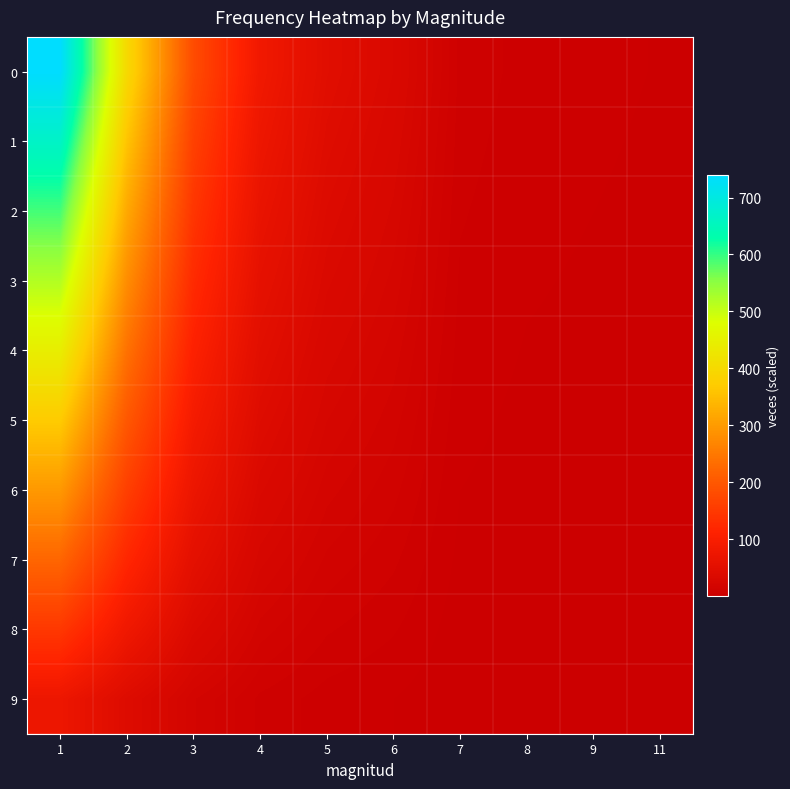

Reading left to right, what are all the values shown in this chart?

0: 1=740.0	2=399.0	3=180.0	4=82.0	5=47.0	6=32.0	7=8.0	8=5.0	9=4.0	11=3.0
1: 1=666.0	2=359.1	3=162.0	4=73.8	5=42.3	6=28.8	7=7.2	8=4.5	9=3.6	11=2.7
2: 1=592.0	2=319.2	3=144.0	4=65.6	5=37.6	6=25.6	7=6.4	8=4.0	9=3.2	11=2.4
3: 1=518.0	2=279.3	3=126.0	4=57.4	5=32.9	6=22.4	7=5.6	8=3.5	9=2.8	11=2.1
4: 1=444.0	2=239.4	3=108.0	4=49.2	5=28.2	6=19.2	7=4.8	8=3.0	9=2.4	11=1.8
5: 1=370.0	2=199.5	3=90.0	4=41.0	5=23.5	6=16.0	7=4.0	8=2.5	9=2.0	11=1.5
6: 1=296.0	2=159.6	3=72.0	4=32.8	5=18.8	6=12.8	7=3.2	8=2.0	9=1.6	11=1.2
7: 1=222.0	2=119.7	3=54.0	4=24.6	5=14.1	6=9.6	7=2.4	8=1.5	9=1.2	11=0.9
8: 1=148.0	2=79.8	3=36.0	4=16.4	5=9.4	6=6.4	7=1.6	8=1.0	9=0.8	11=0.6
9: 1=74.0	2=39.9	3=18.0	4=8.2	5=4.7	6=3.2	7=0.8	8=0.5	9=0.4	11=0.3